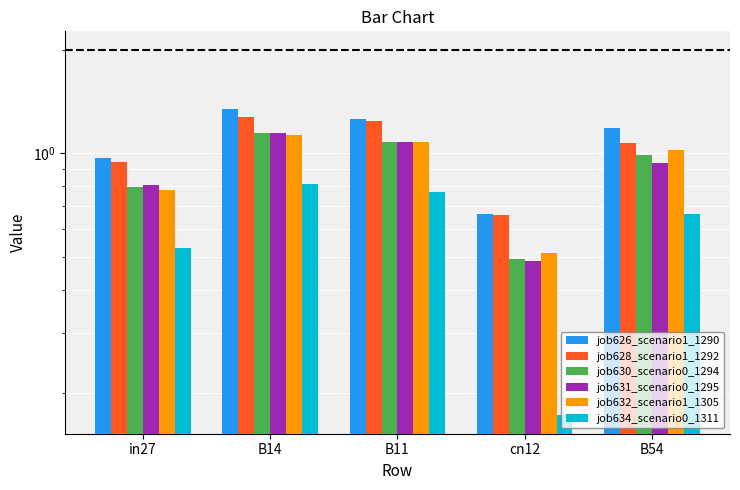

What value does the job626_scenario1_1290 series have at B54?

1.2